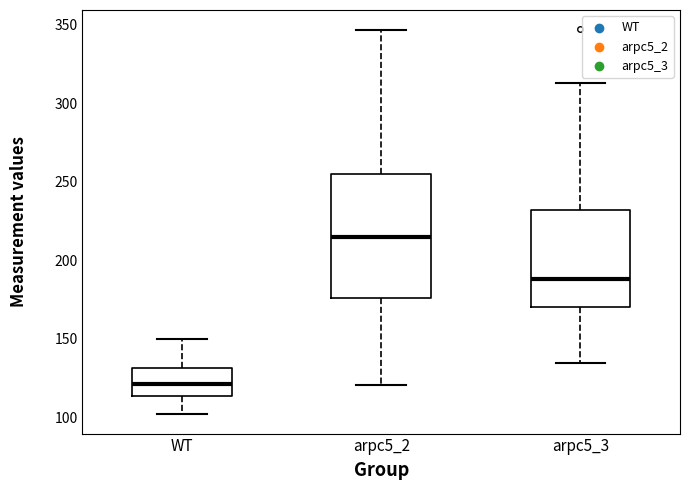

Which box has the highest median line?

arpc5_2